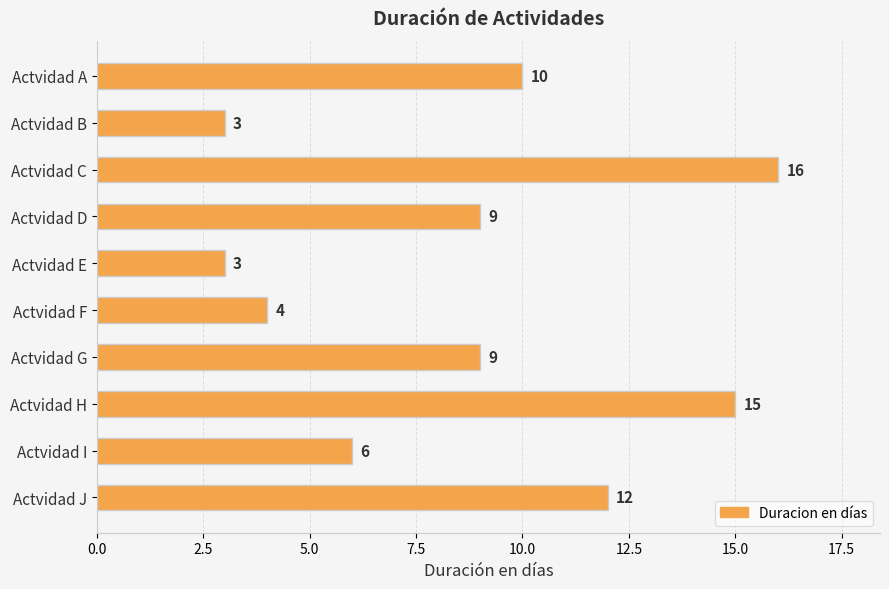

Which has a higher value, Actvidad H or Actvidad B?

Actvidad H